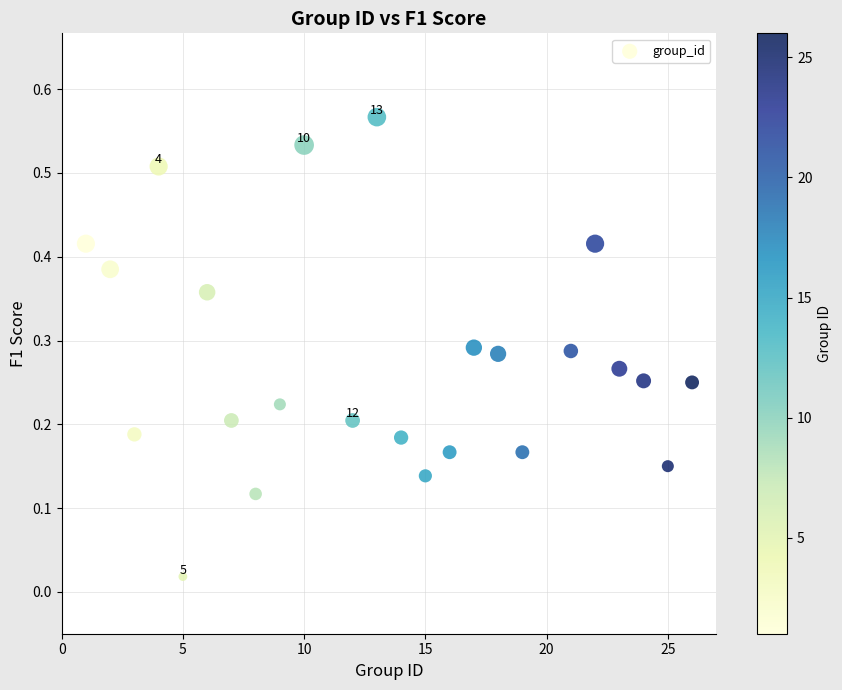

What is the range of X values (max minus min)?

25.0